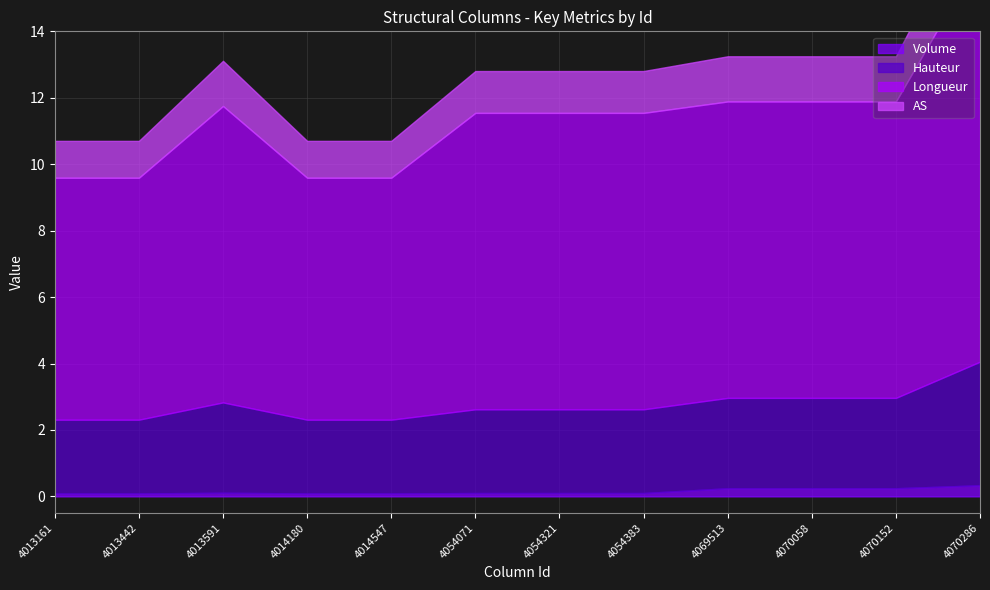

True or false: Hauteur has more than 2 interior local peaks.

False